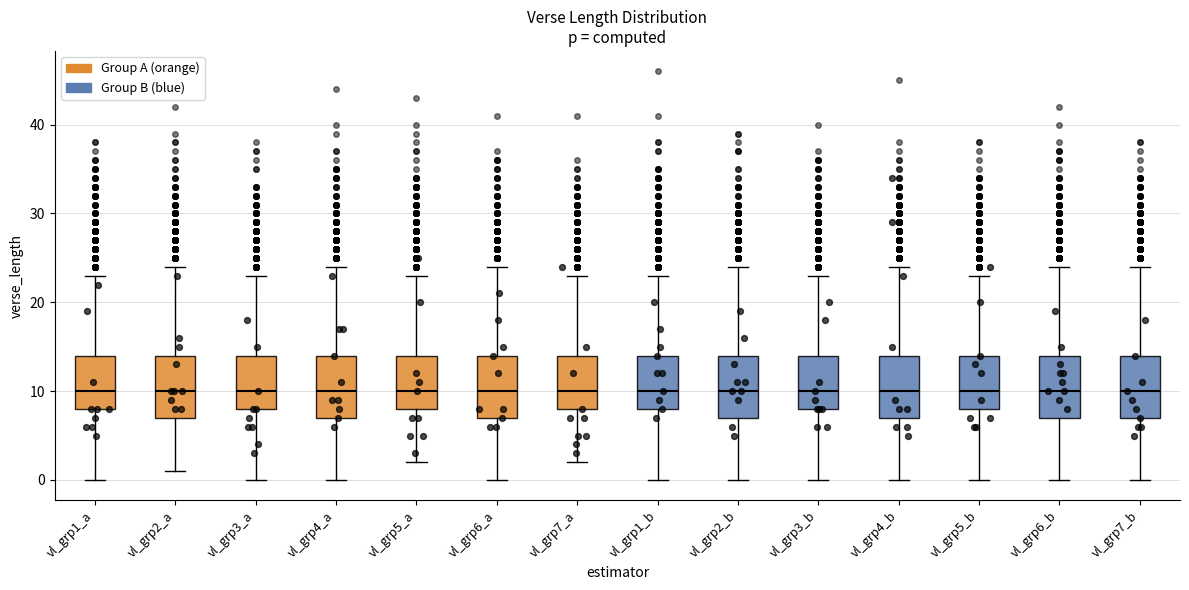

Where does the lower whisker of the box for vl_grp1_b end on the y-axis? The values are not printed on the chart, so give them approximately, as read against the axis.

0